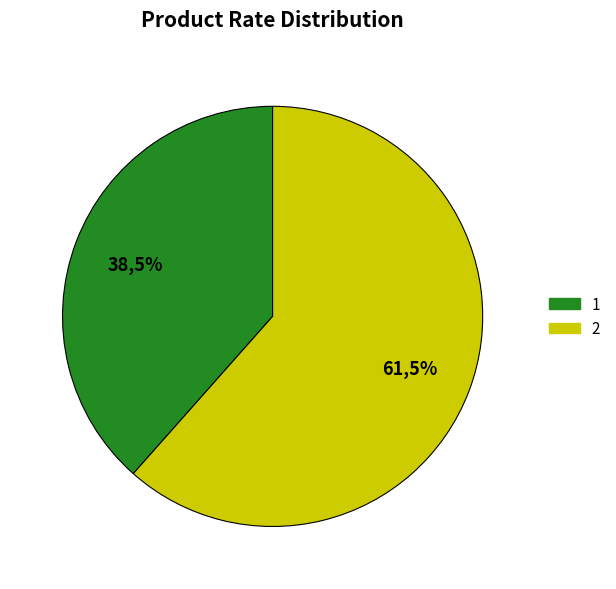

True or false: 2 accounts for 62% of the total.

True